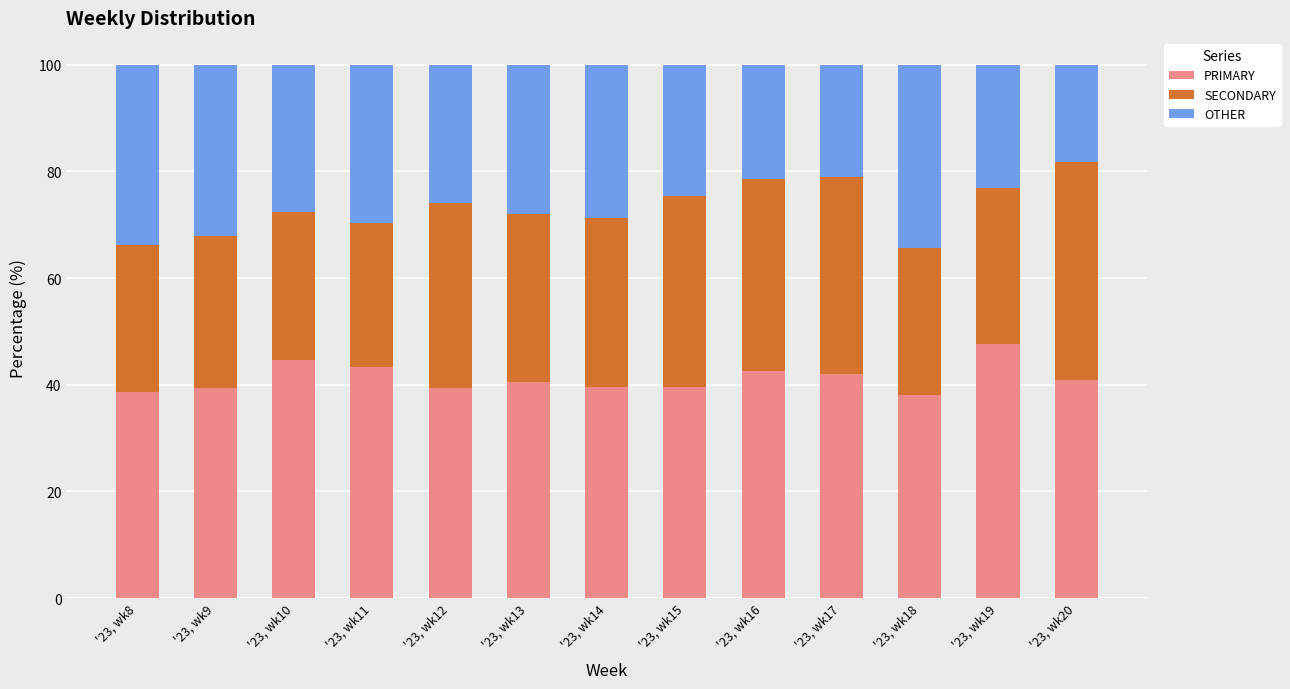

Count the number of categories in the chart.

13